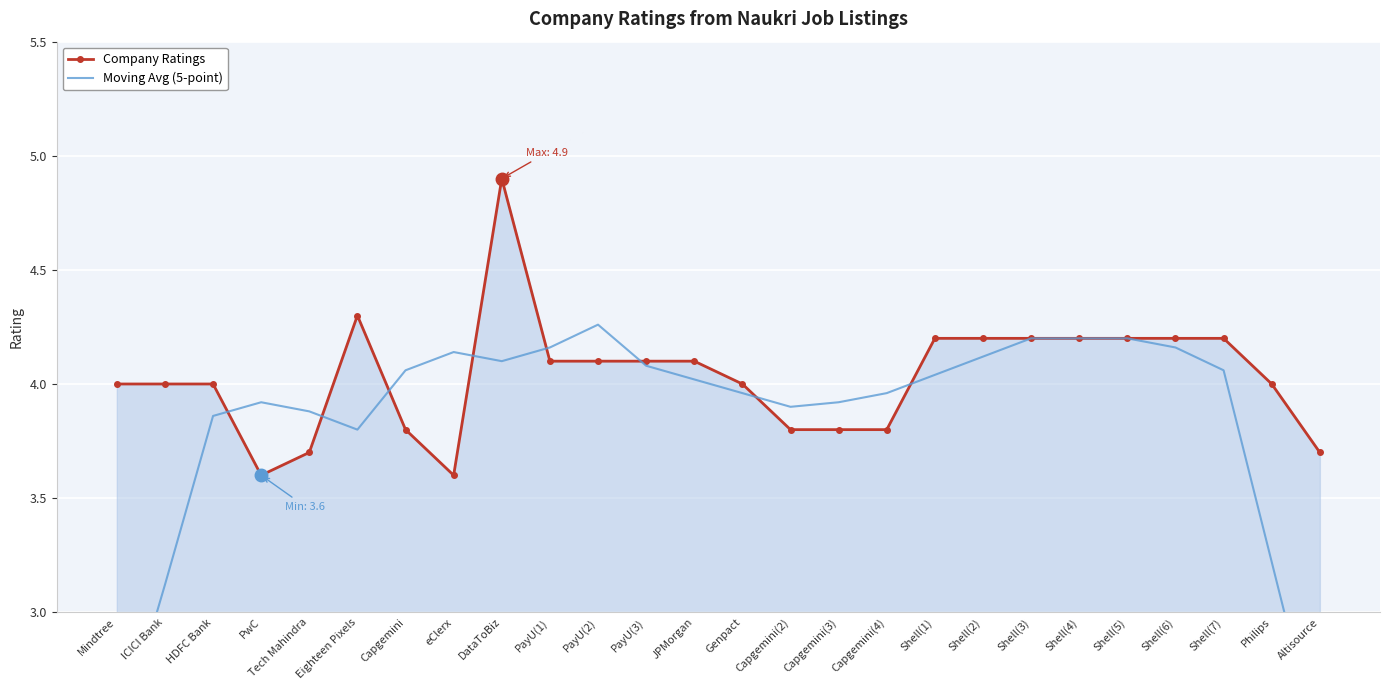

At which category does Company Ratings reach its first local peak?

Eighteen Pixels